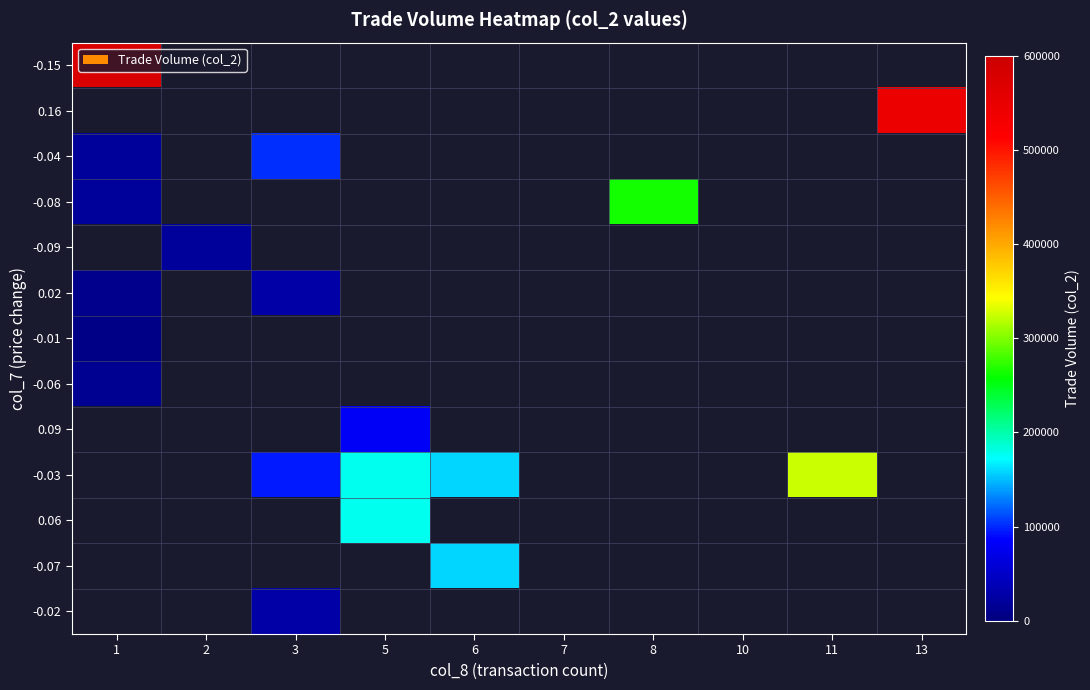

What is the spread (max minus min) of values at 1?

572200.0